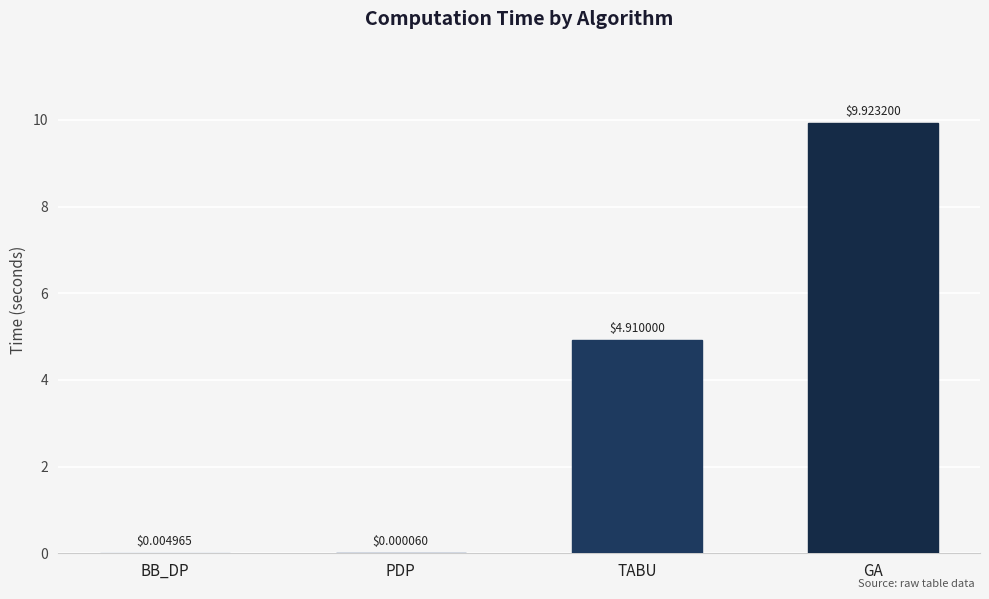

What is the approximate value at GA?

9.9